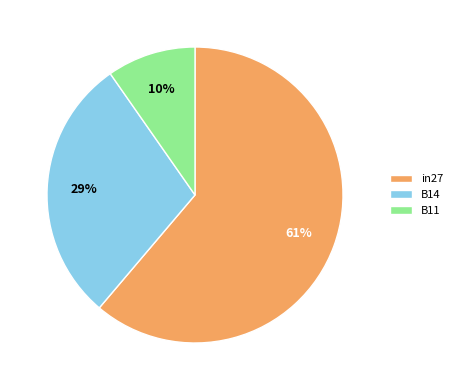

Which has a higher value, B14 or B11?

B14